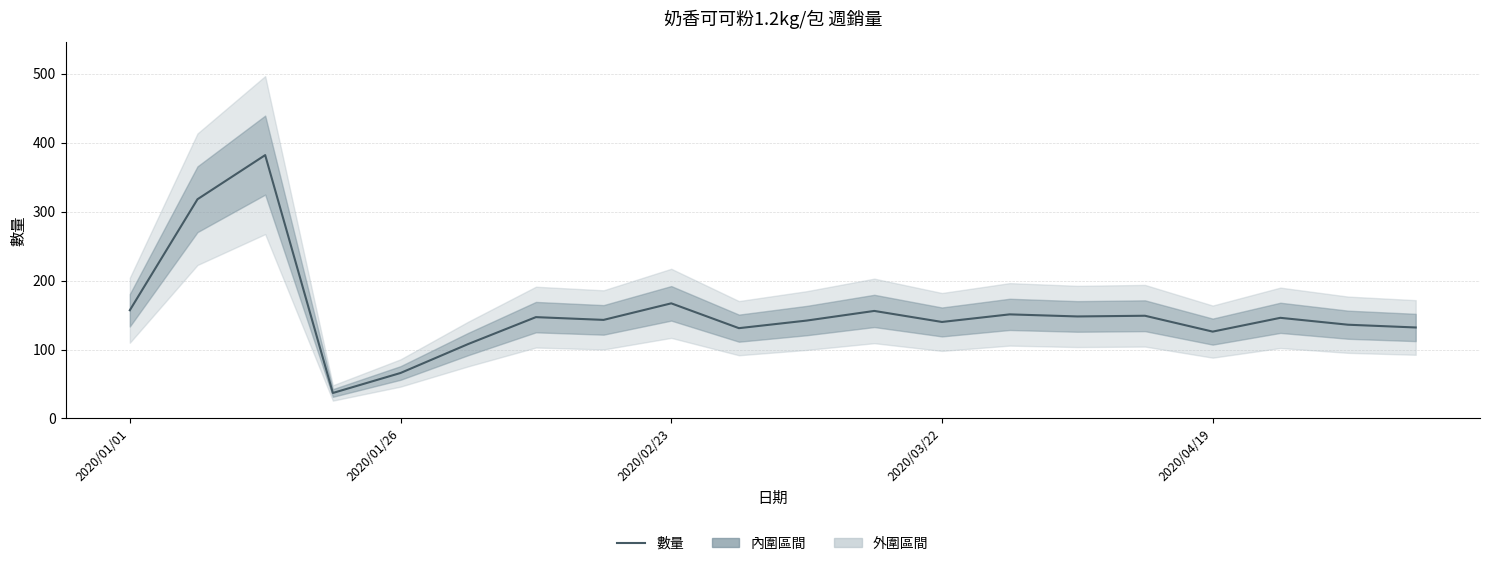

What position from the right is 14?

6